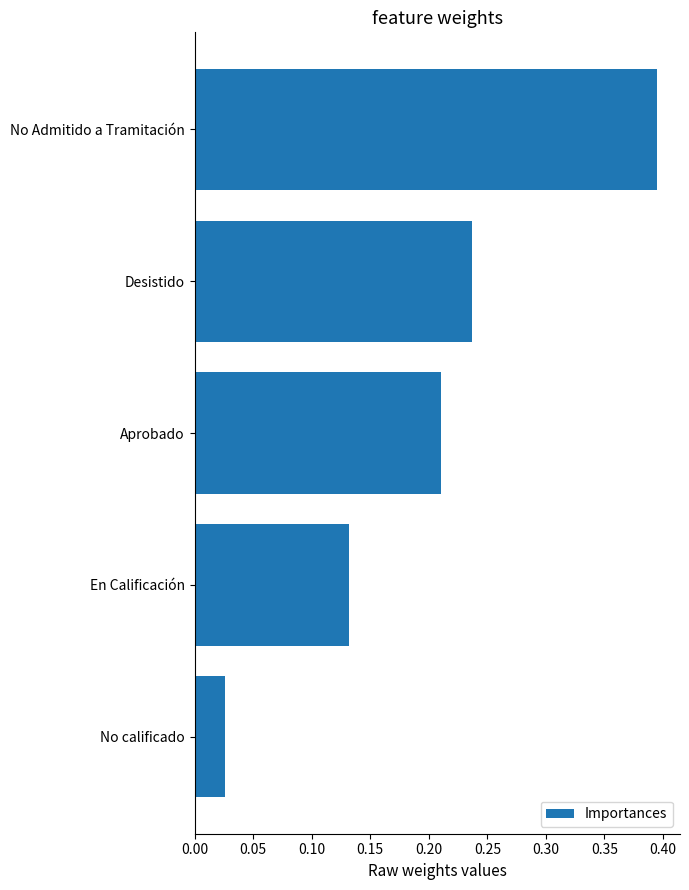

Are the bars horizontal?

Yes